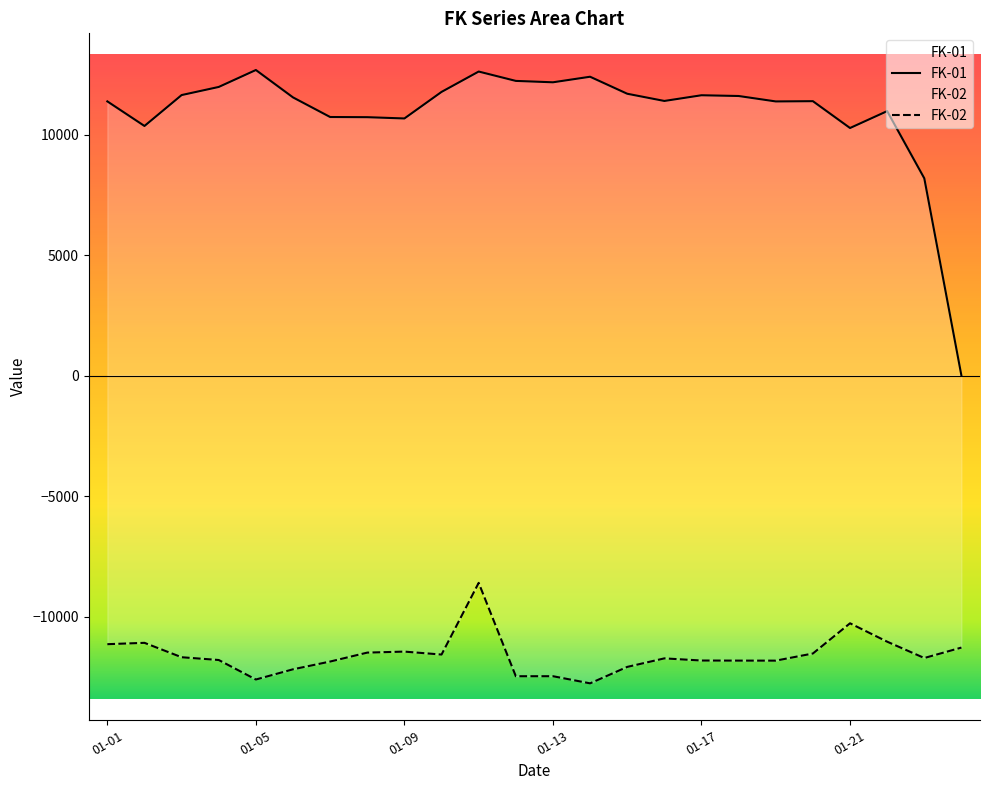

The value of FK-02 at 15 is -11735.5. True or false?

True